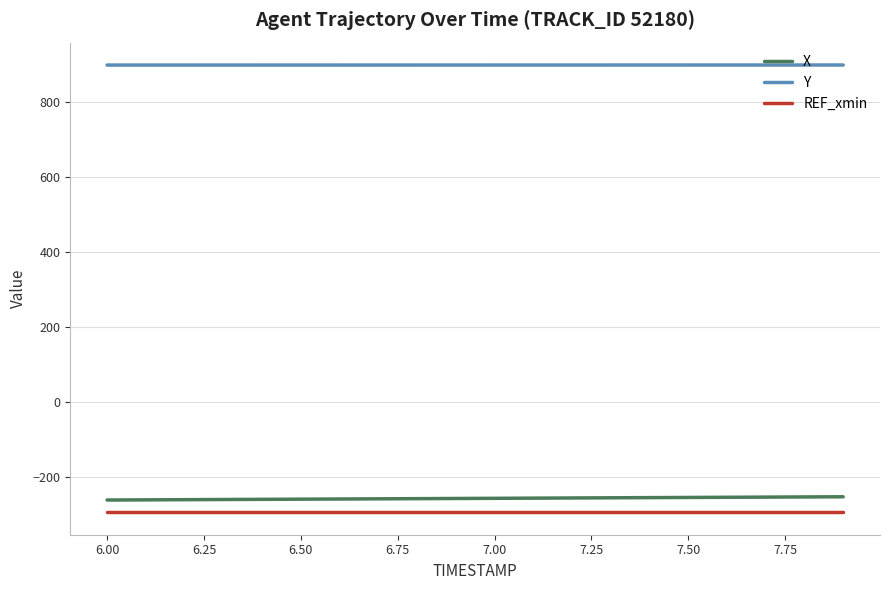

True or false: X and REF_xmin intersect in this chart.

False